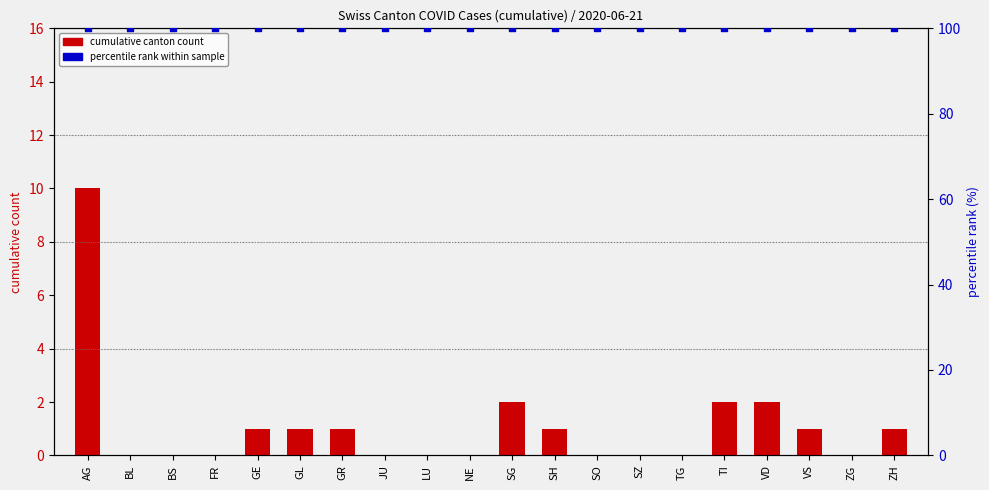

What are all the series names shown in the legend?

cumulative canton count, percentile rank within sample